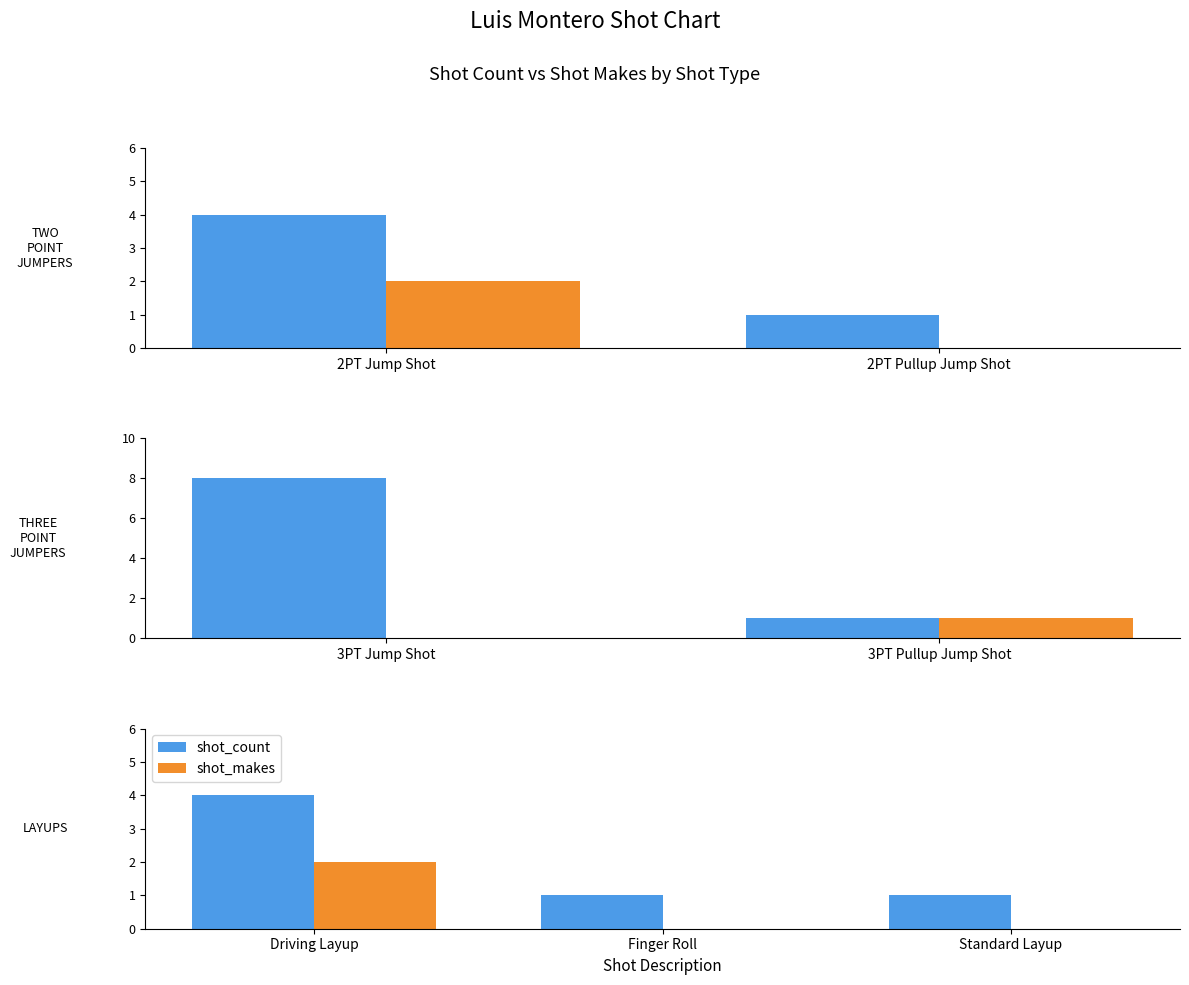

True or false: shot_count has a value of 1 at Standard Layup.

True